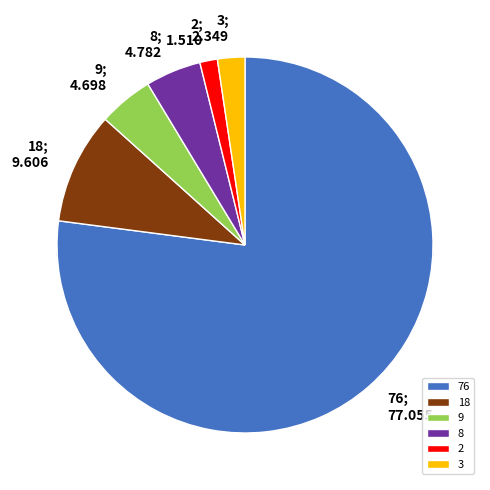

To the nearest percent, what is the combined percentage of 18 and 2?

11%